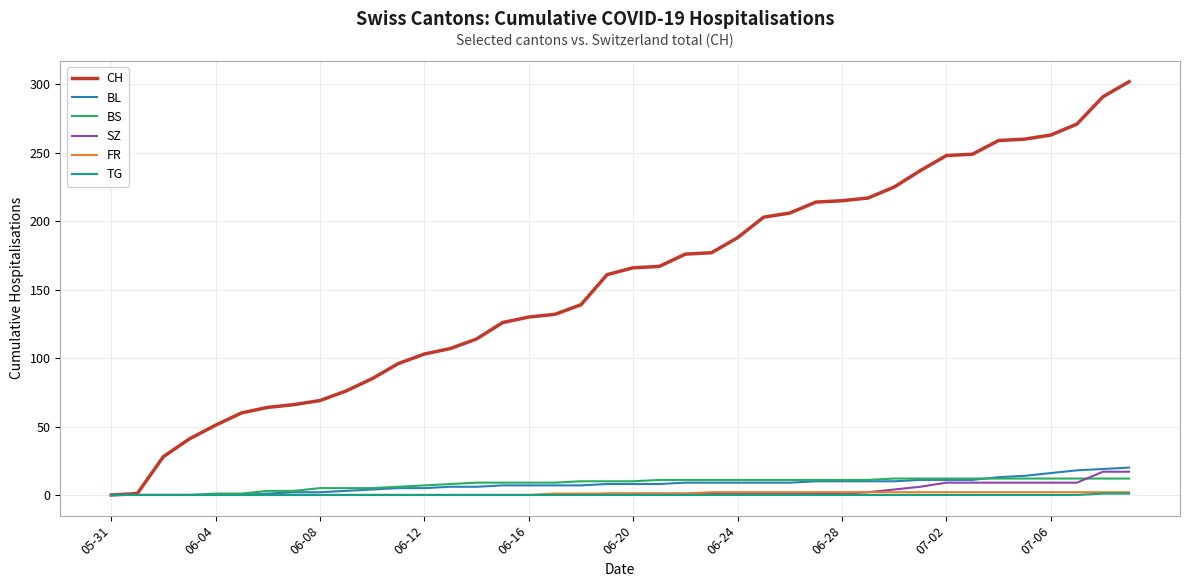

Which series has the largest range (max minus min)?

CH